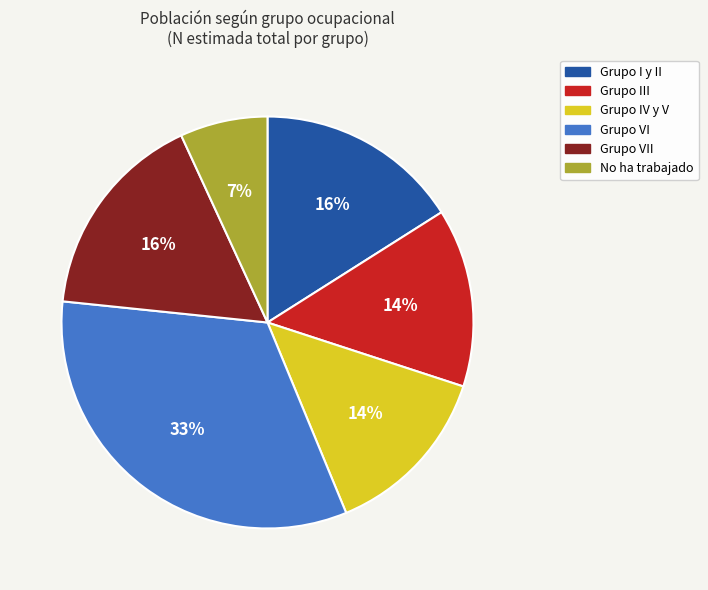

How many segments does this pie chart have?

6